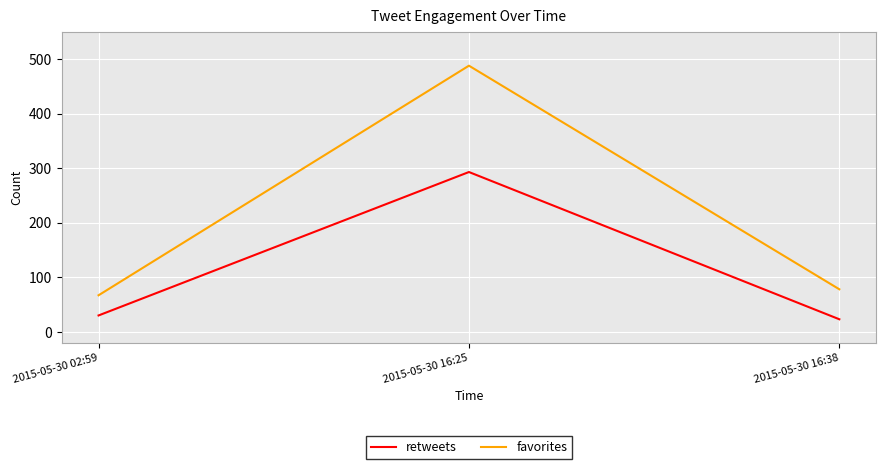

Which series has the widest spread of values?

favorites